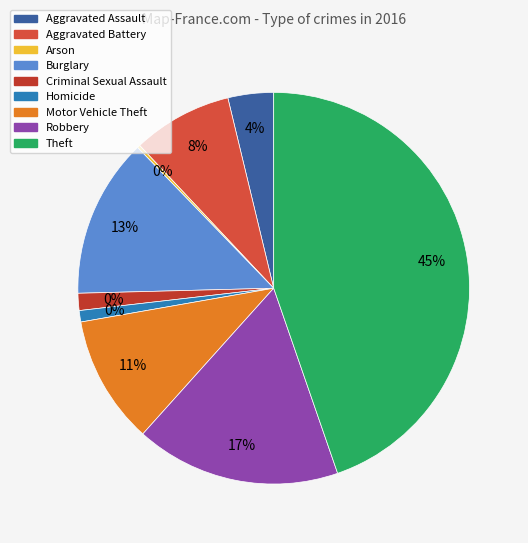

How many segments does this pie chart have?

9